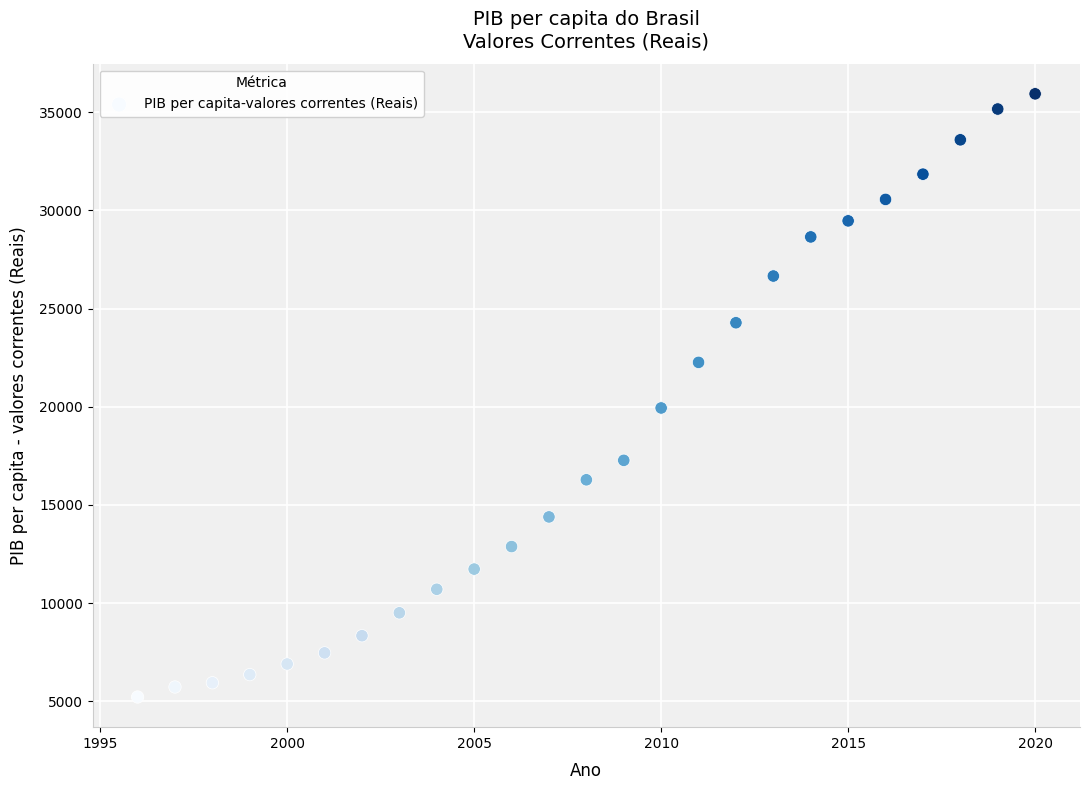

What Y value in the scatter plot is closest to 20577?

19938.6